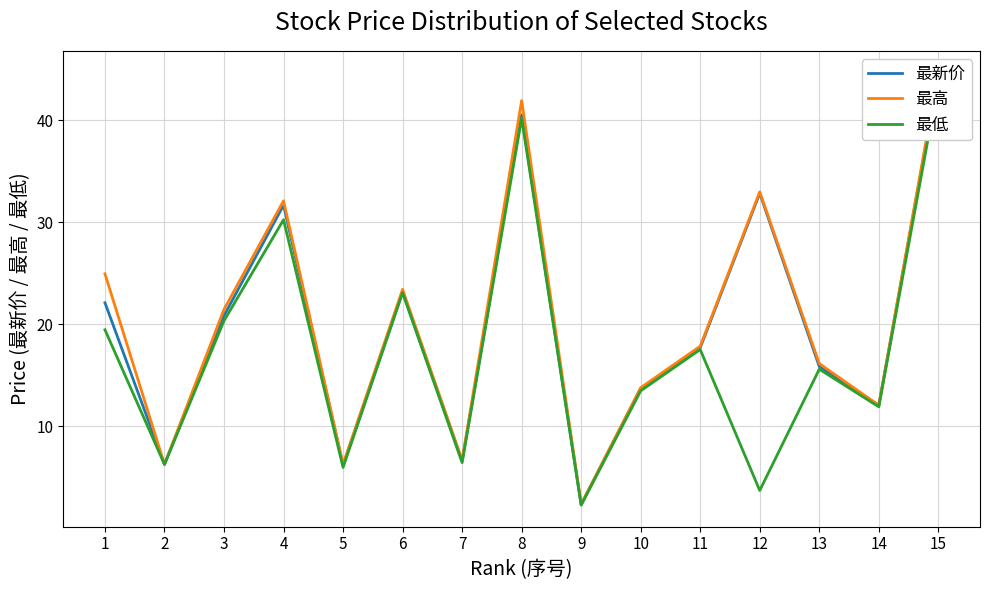

Which series has the largest total across all categories?

最高